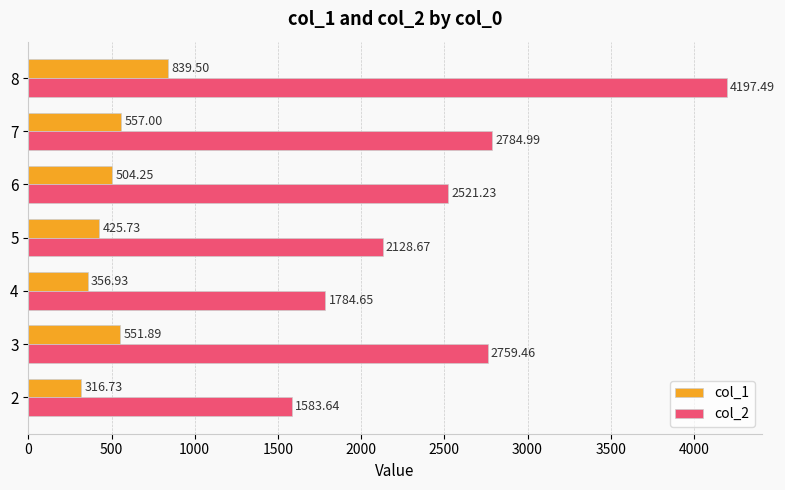

At which category is the sum across all series the highest?

8